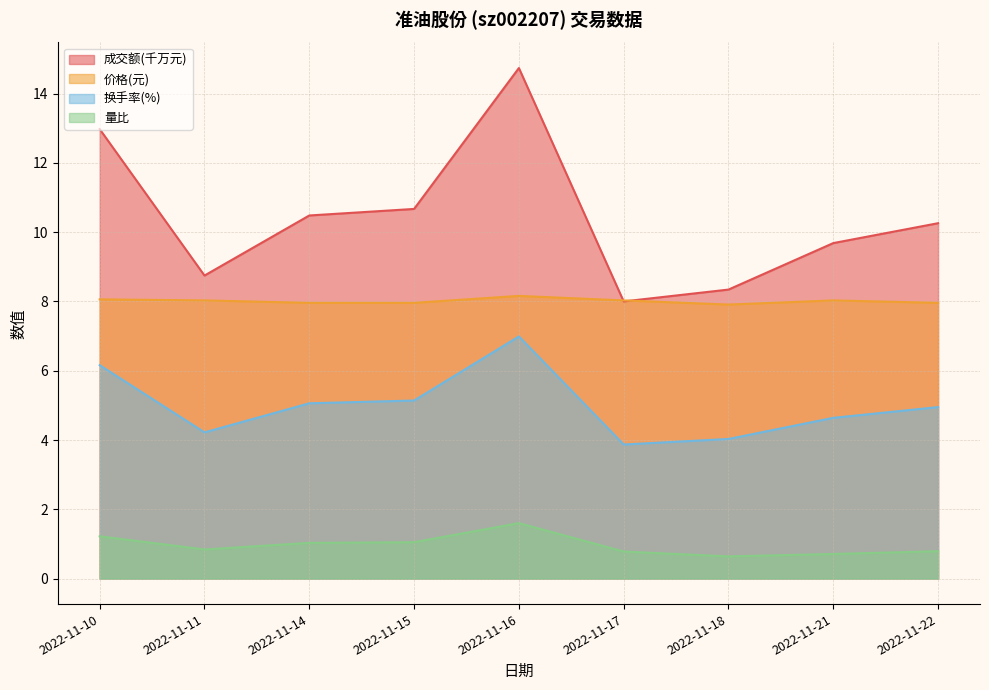

What is the greatest value displayed?

14.7